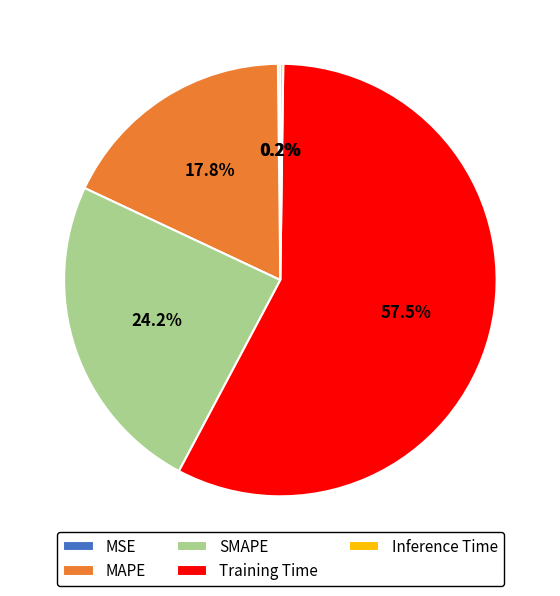

Is the sum of Training Time and MAPE greater than half?

Yes